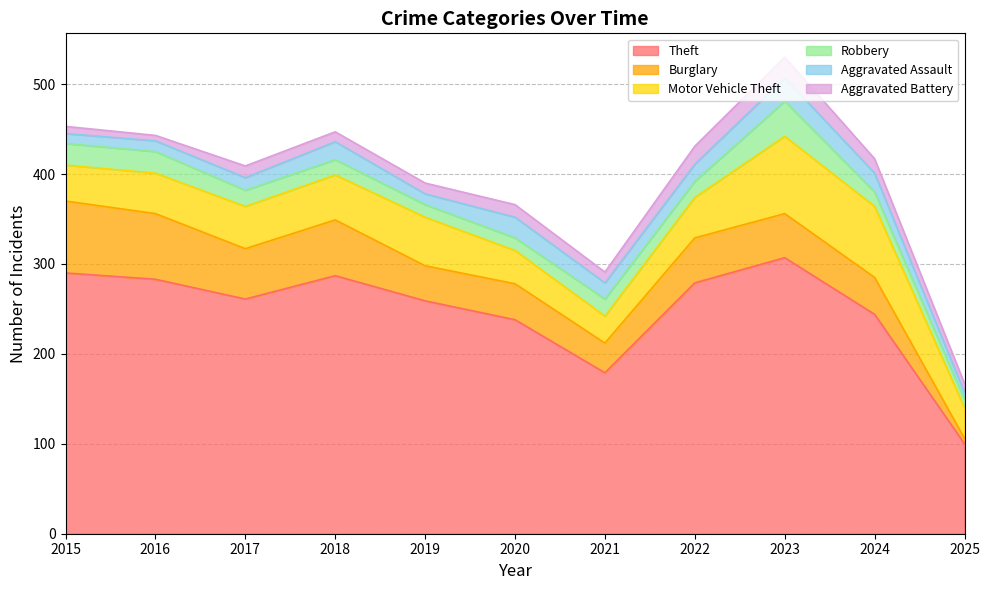

At which label does Aggravated Assault reach its peak?

2023